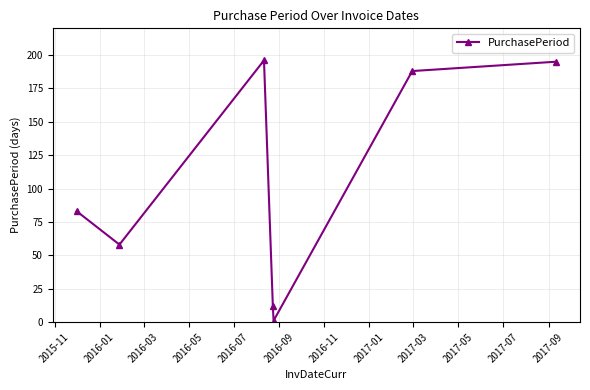

How many points are lower than both their immediate neighbors (excluding endpoints)?

2